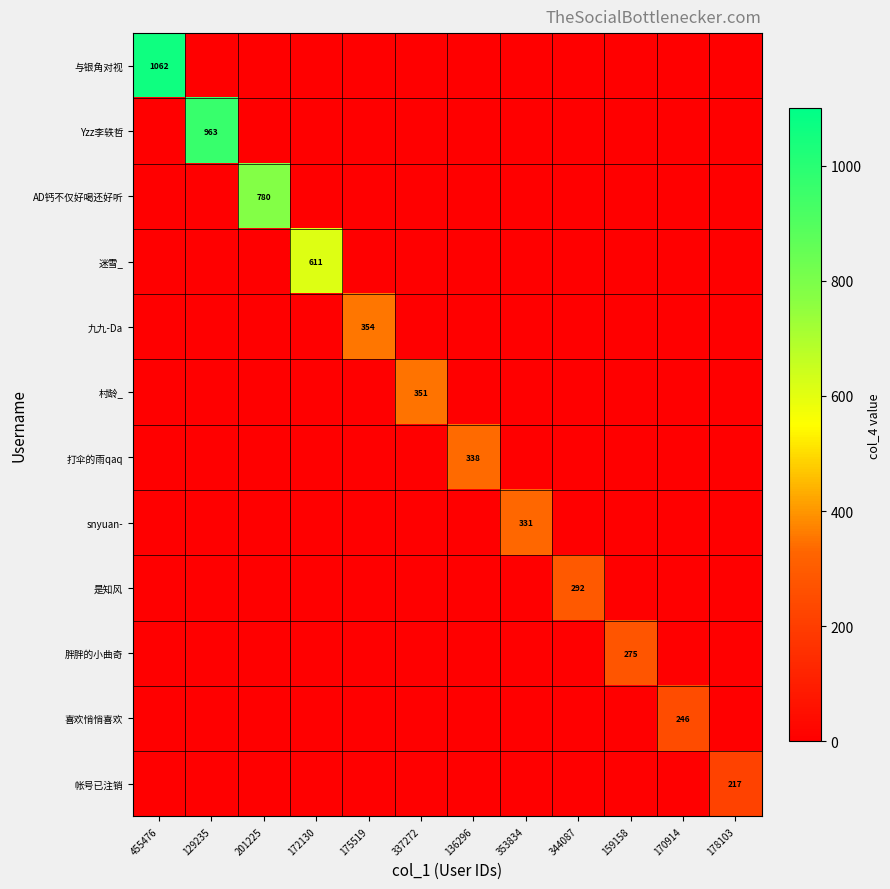

Rank the series at 159158 from lowest to highest value.

与银角对视, Yzz李轶哲, AD钙不仅好喝还好听, 迷雪_, 九九-Da, 村龄_, 打伞的雨qaq, snyuan-, 是知风, 喜欢悄悄喜欢, 帐号已注销, 胖胖的小曲奇